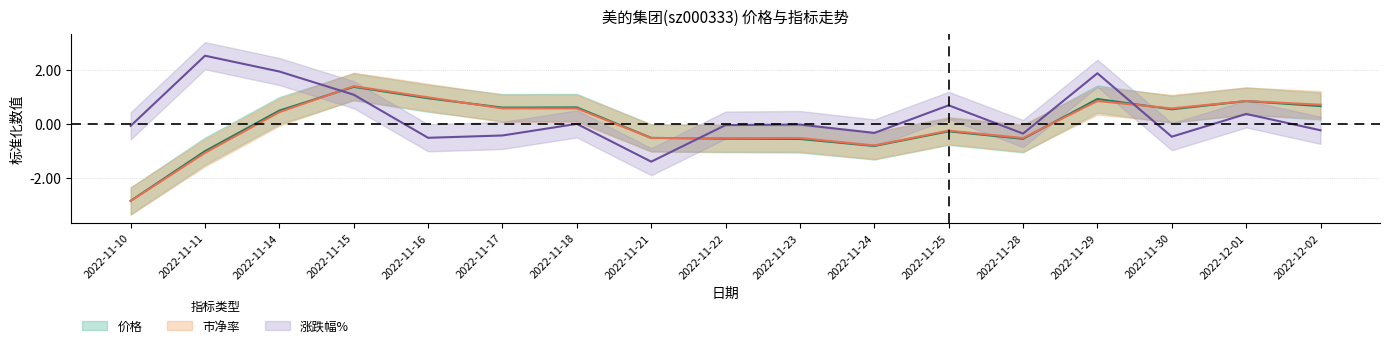

Which series ends up on top after the final intersection of 市净率 and 价格?

市净率